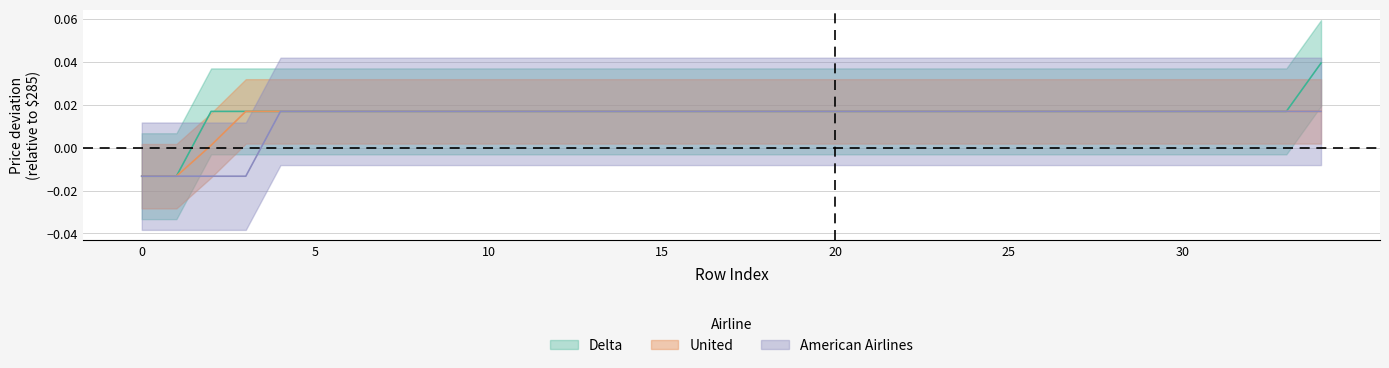

What are all the series names shown in the legend?

Delta, United, American Airlines